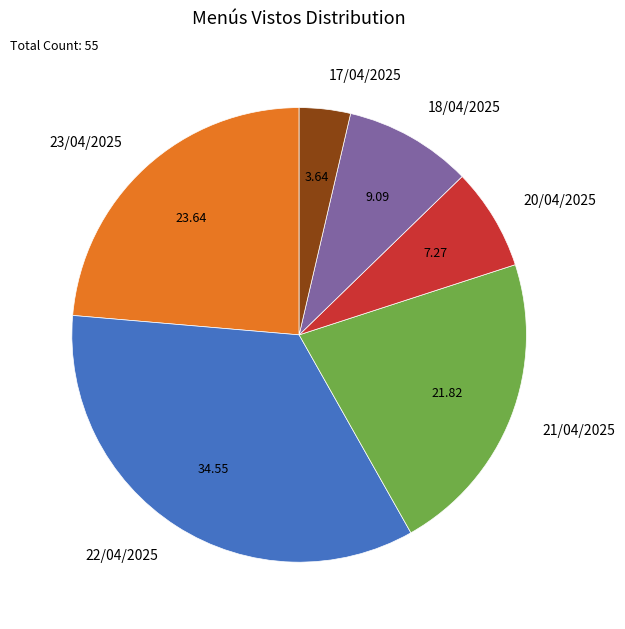

What is the ratio of the value at 22/04/2025 to the value at 18/04/2025?

3.8